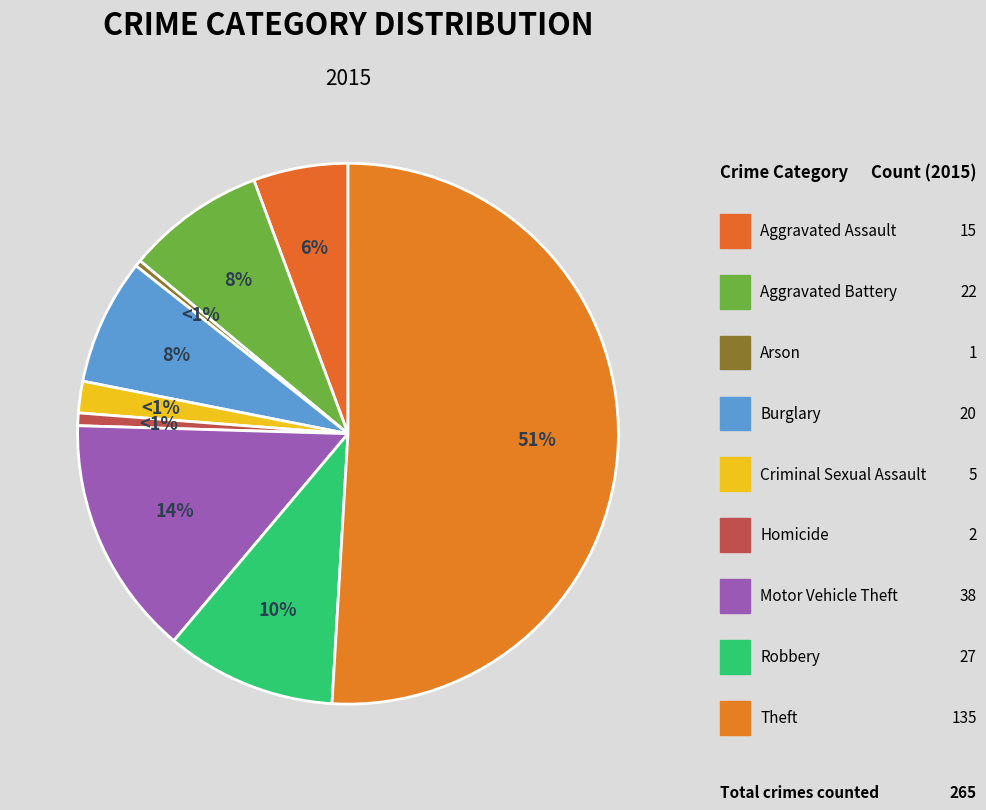

How many segments does this pie chart have?

9